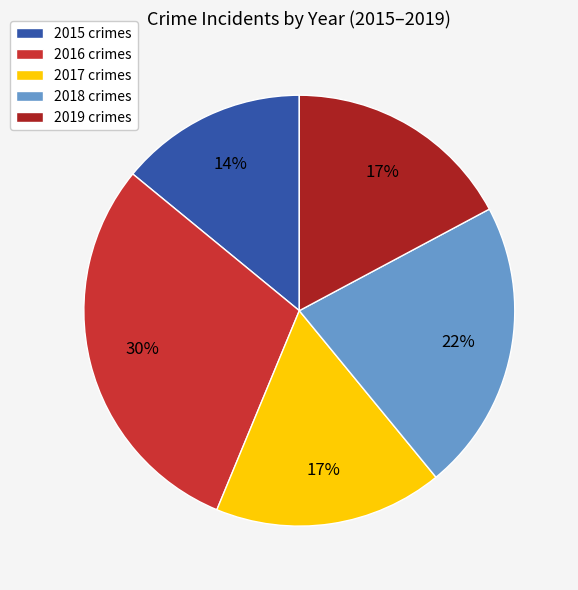

To the nearest percent, what is the difference between the 2015 and 2019 slice percentages?

3%